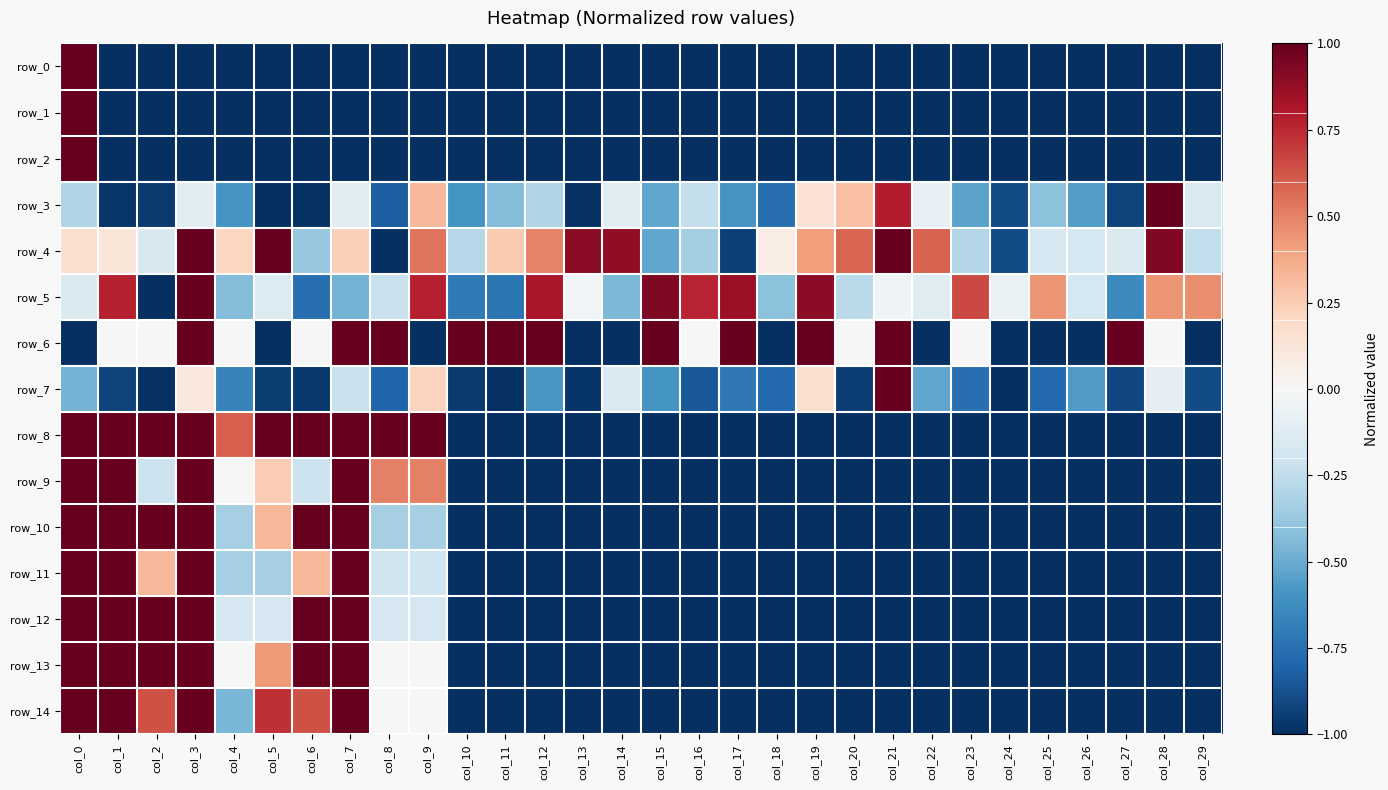

At col_20, list the series in order from largest to smallest.

row_4, row_3, row_6, row_5, row_7, row_0, row_1, row_2, row_8, row_9, row_10, row_11, row_12, row_13, row_14